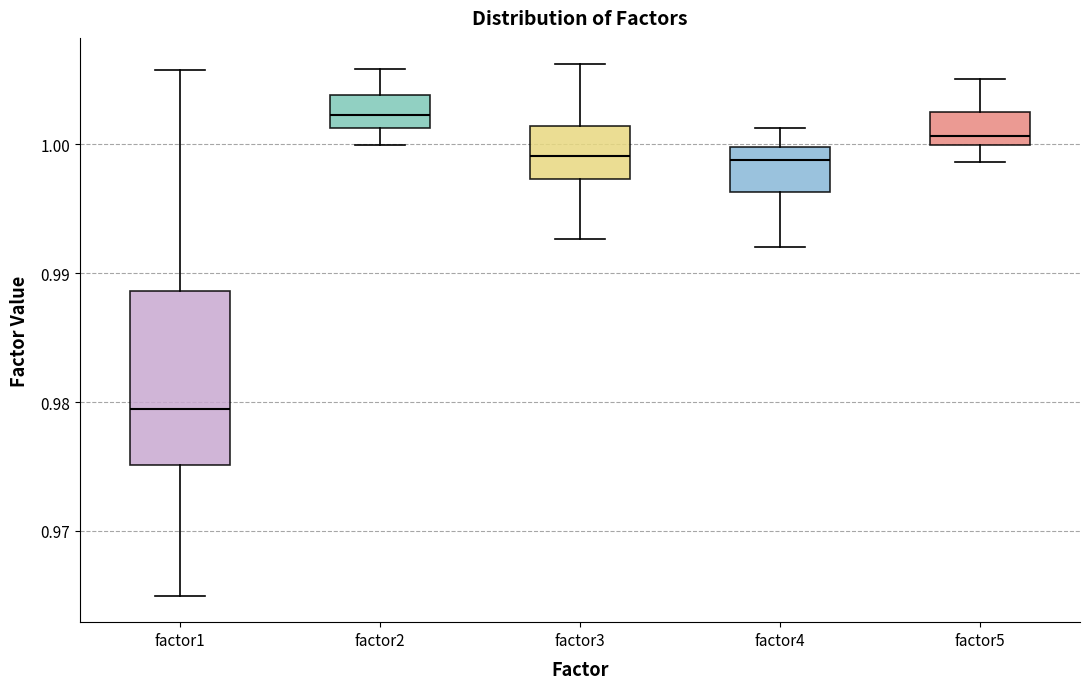

Which box's median line is the lowest?

factor1